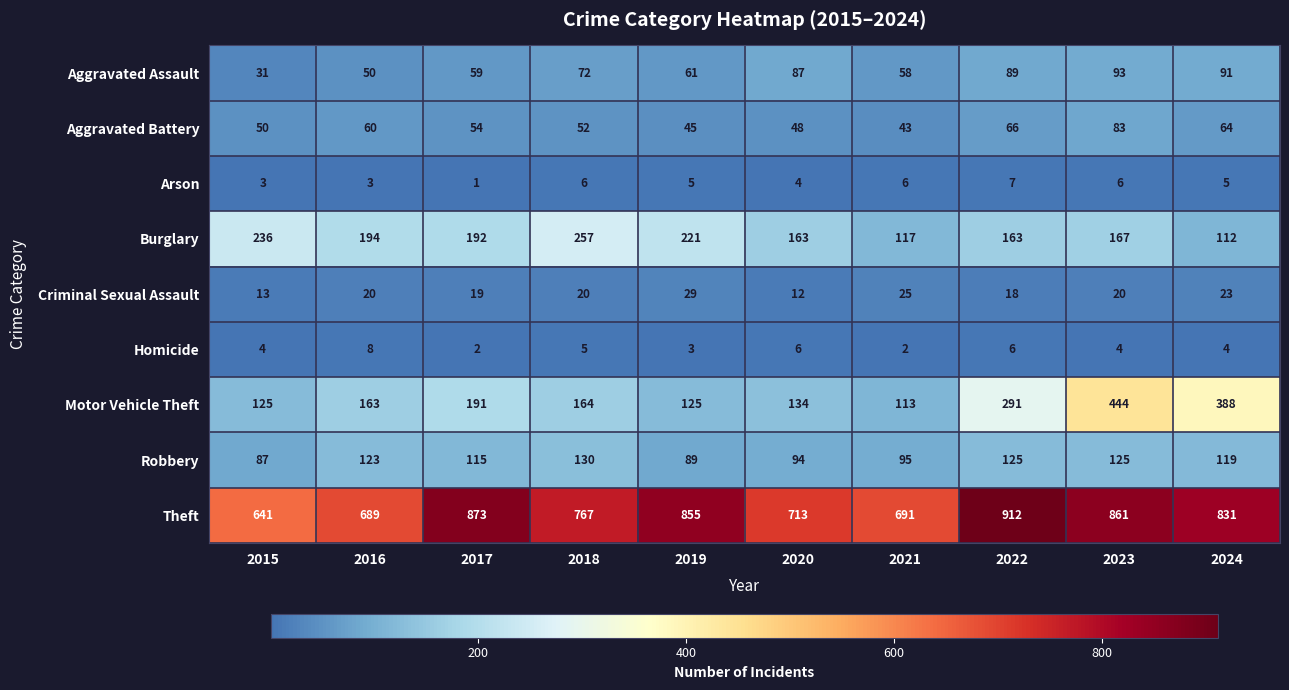

What is the spread (max minus min) of values at 2015?

638